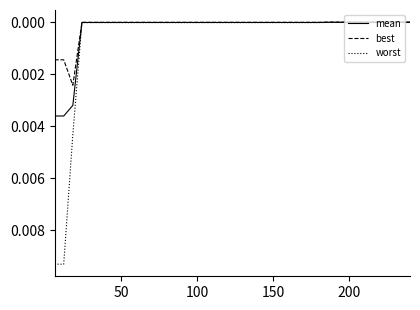

Rank the series by their maximum value, from highest to lowest.

worst, mean, best